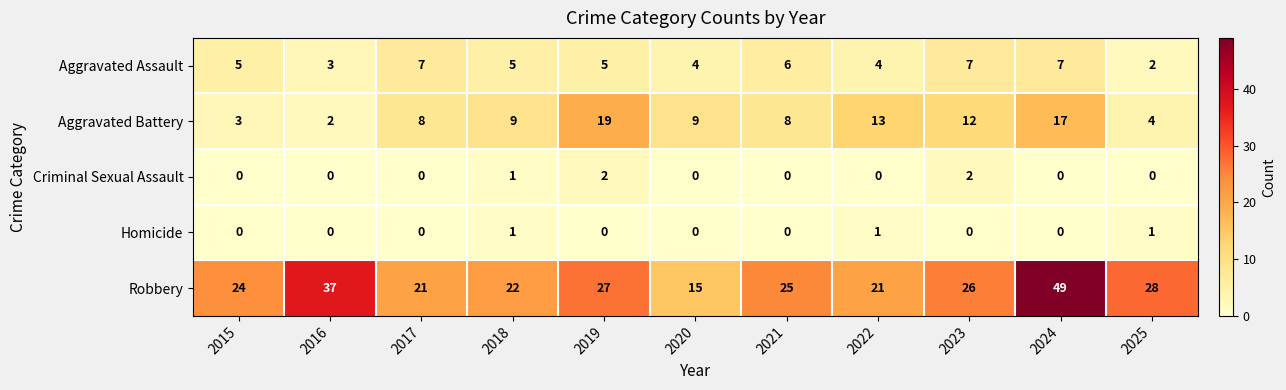

True or false: Aggravated Assault has a value of 3 at 2025.

False